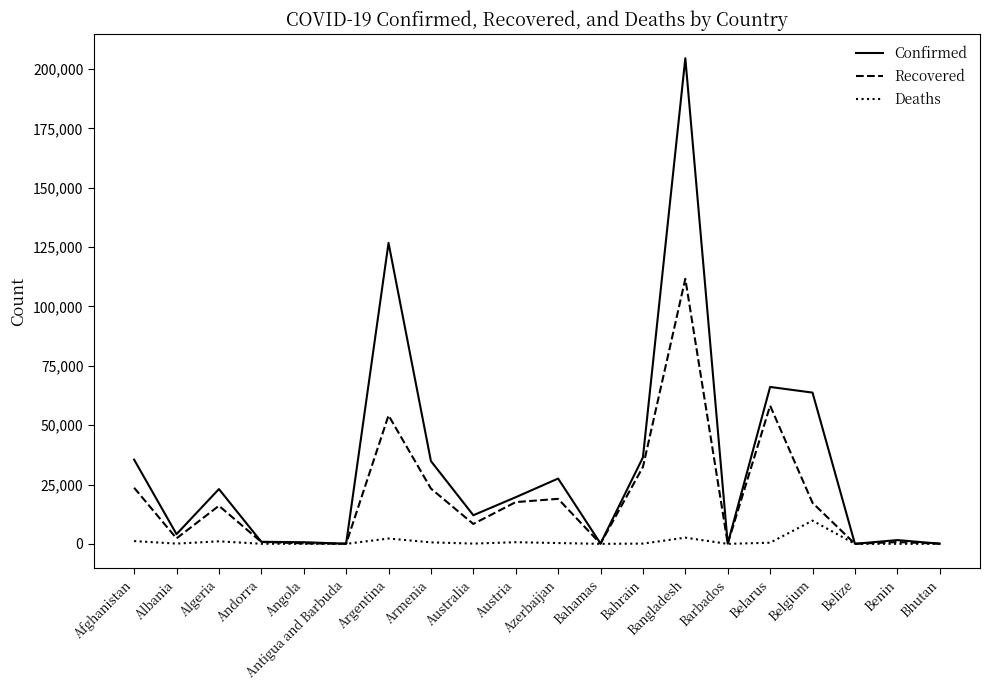

At which category does the chart reach its peak across all series?

Bangladesh